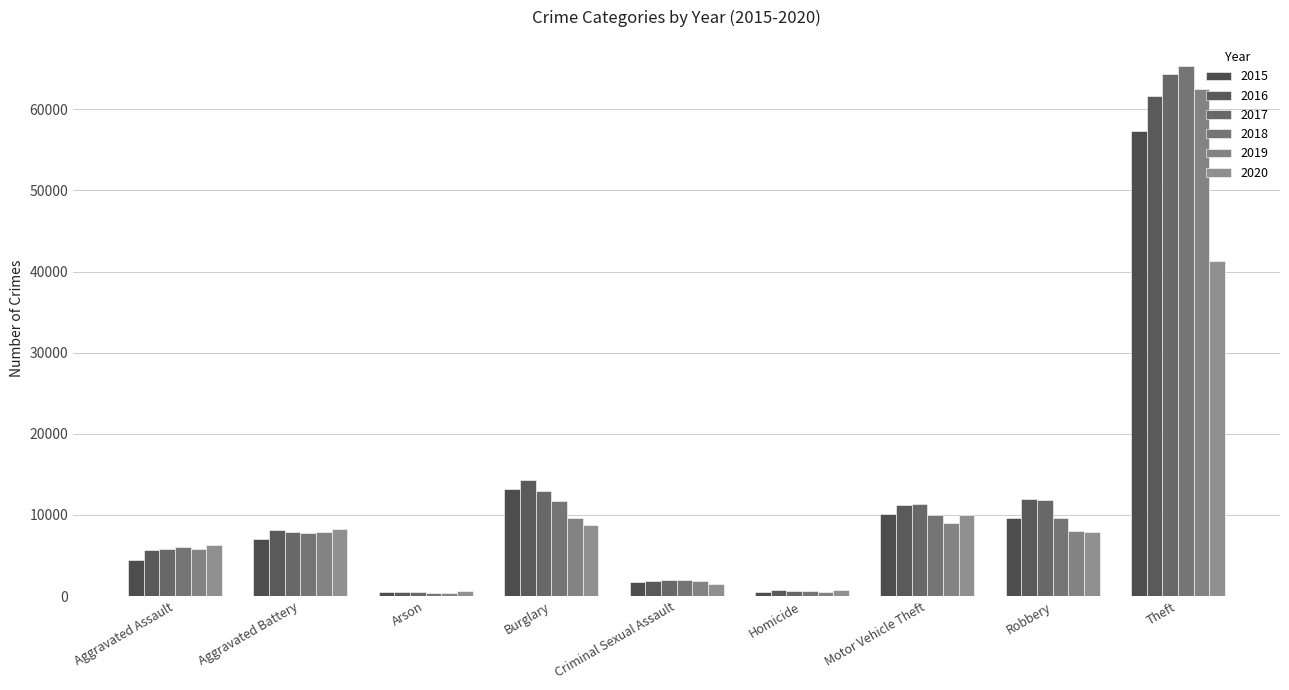

At which label does 2020 first exceed 7855?

Aggravated Battery